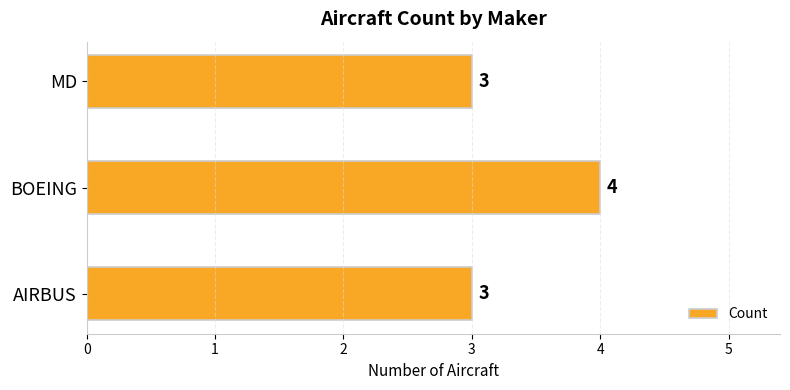

How many categories are shown in the chart?

3